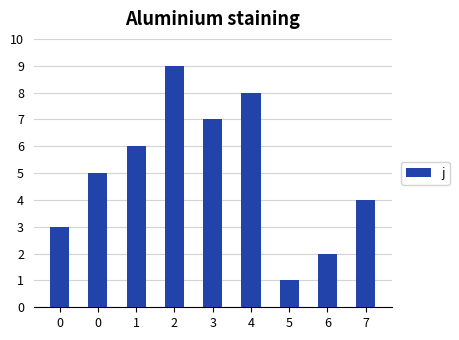

What is the sum of the values at 0 and 7?

7